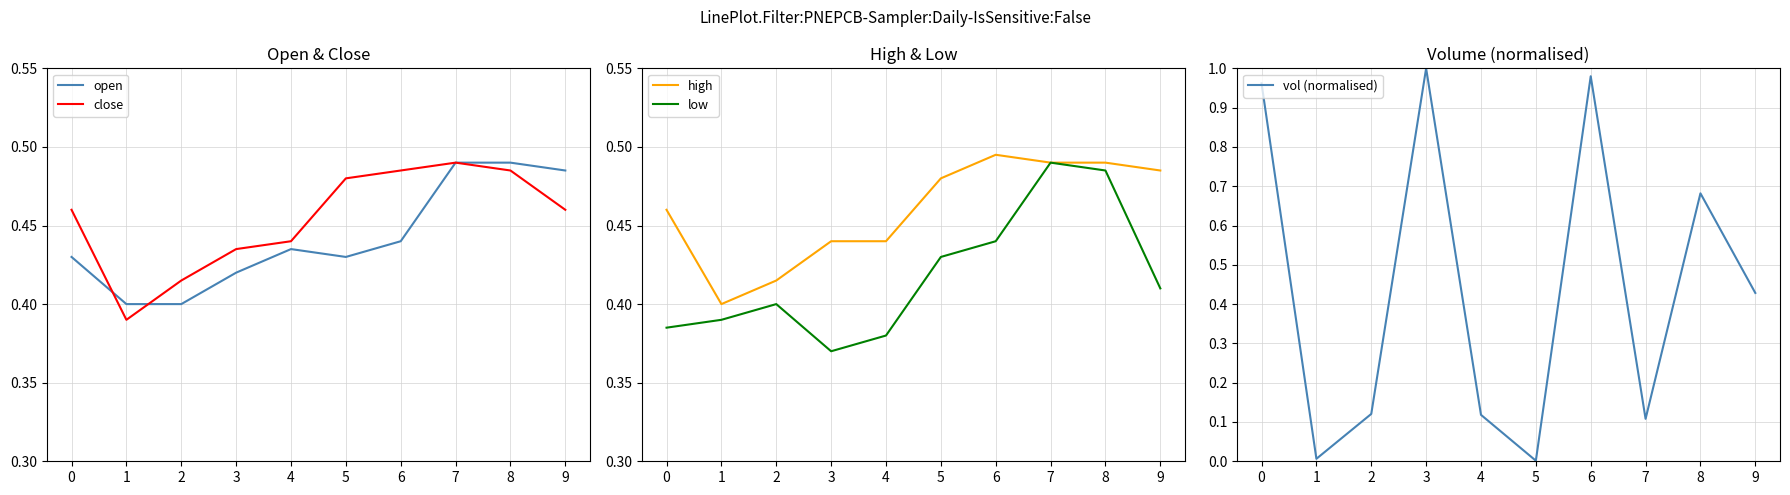

Does the chart have visible grid lines?

Yes